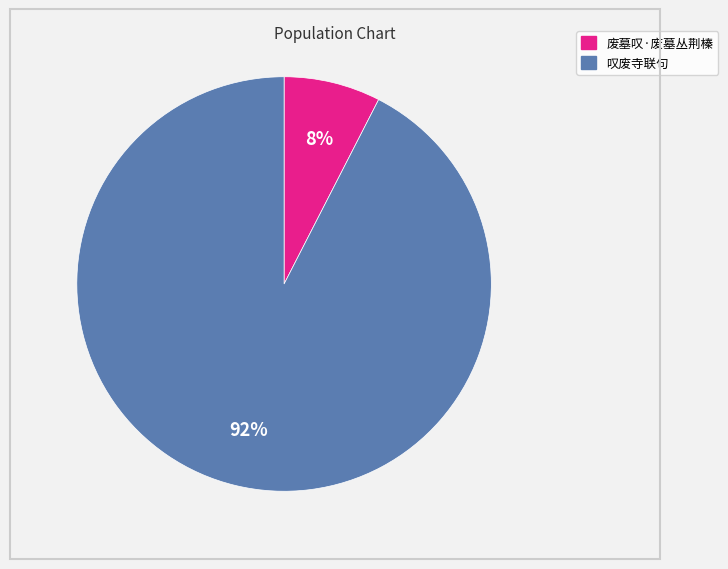

Which has a higher value, 废墓叹·废墓丛荆榛 or 叹废寺联句?

叹废寺联句